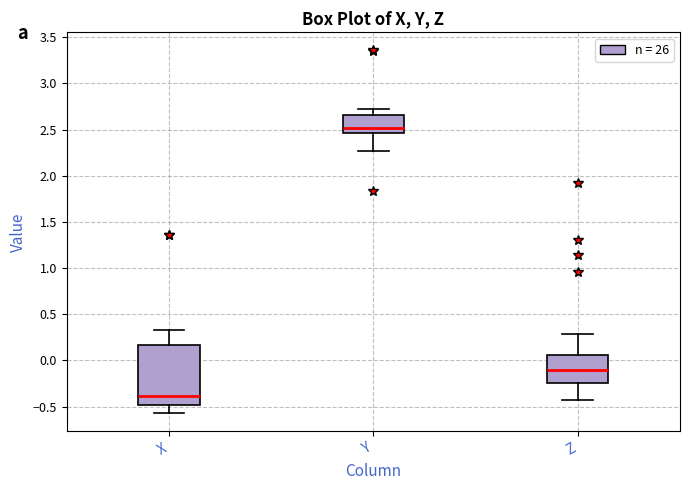

Reading left to right, transcribe this box plot: for each box, give where its median line is, the range the box spans, and where its two whiskers end, as read against the y-axis. The values are not printed on the chart, so give them approximately, as read against the axis.

X: median -0.40, box -0.50 to 0.15, whiskers -0.55 to 0.35
Y: median 2.50, box 2.45 to 2.65, whiskers 2.25 to 2.70
Z: median -0.10, box -0.25 to 0.05, whiskers -0.45 to 0.30